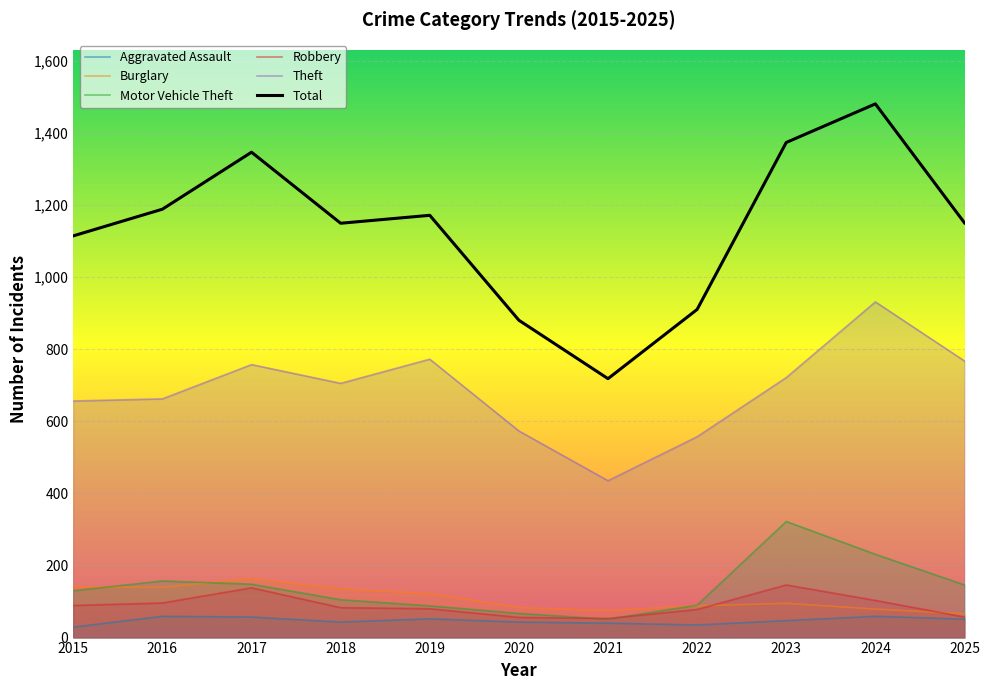

How many lines are shown in the chart?

6